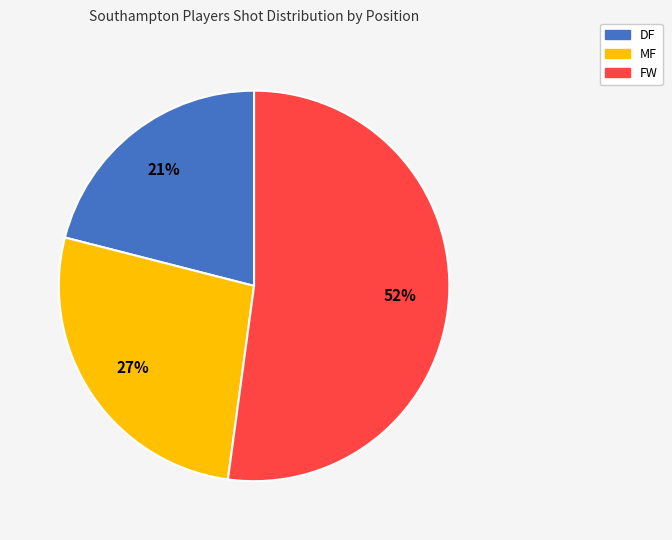

Is there any slice that represents more than half of the pie?

Yes